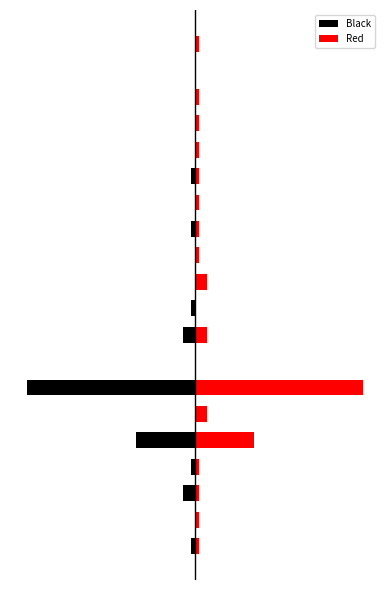

Which has a higher value, 6 or 5?

5